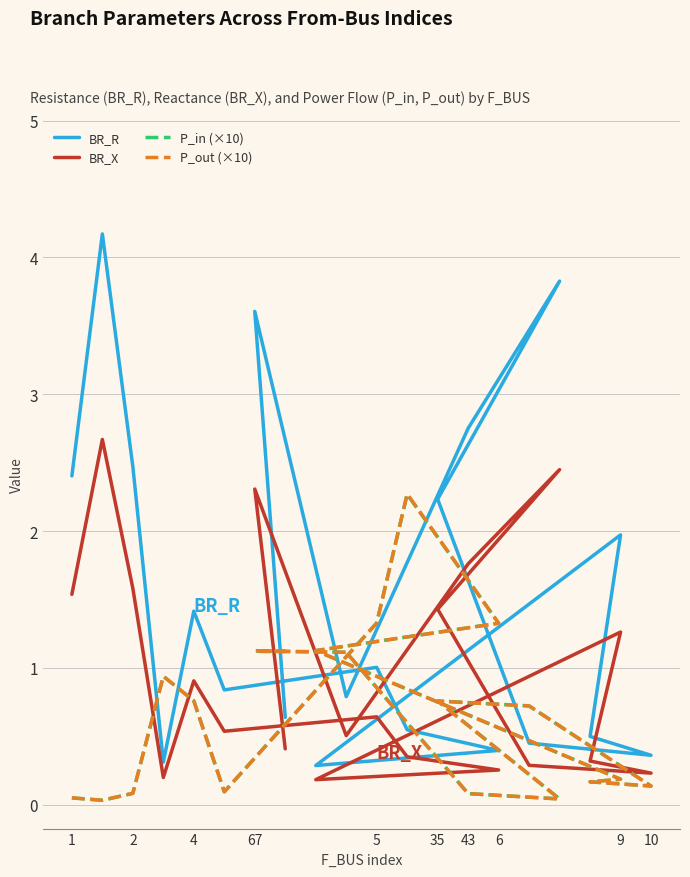

Which label corresponds to the largest value in the chart?

2